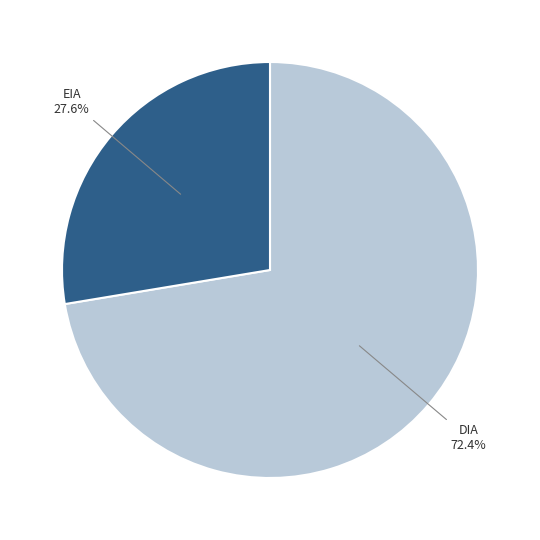

How many segments does this pie chart have?

2